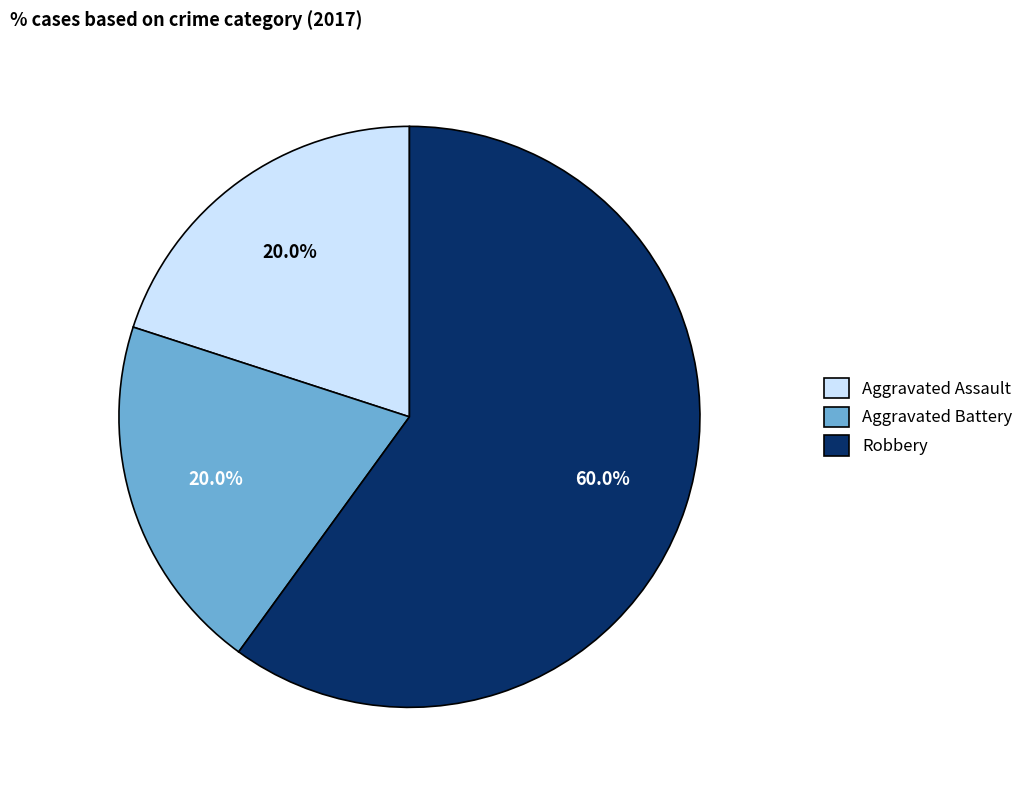

To the nearest percent, what is the combined percentage of Robbery and Aggravated Battery?

80%